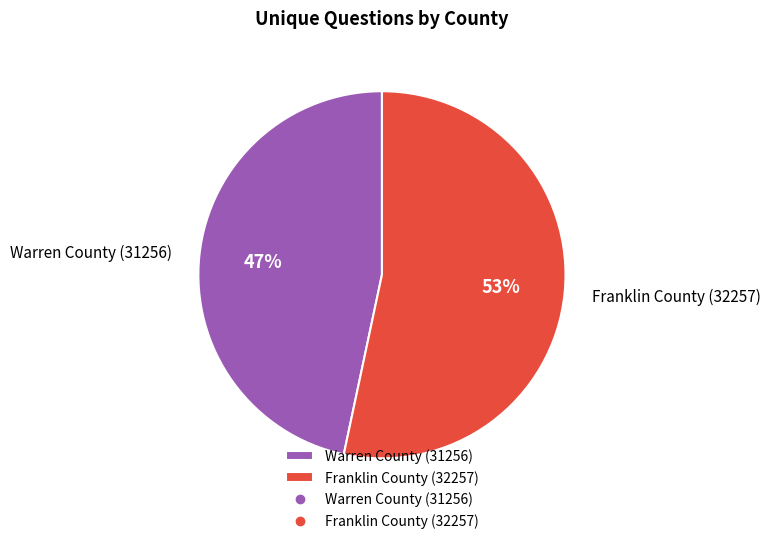

Is it true that Franklin County (32257) is 53% of the pie?

True